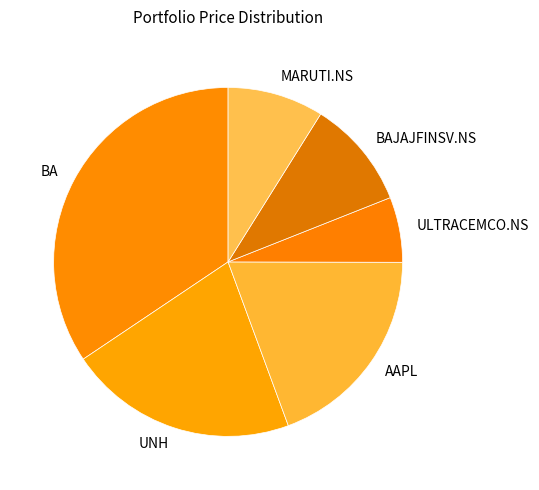

Rank the categories by value from lowest to highest.

ULTRACEMCO.NS, MARUTI.NS, BAJAJFINSV.NS, AAPL, UNH, BA